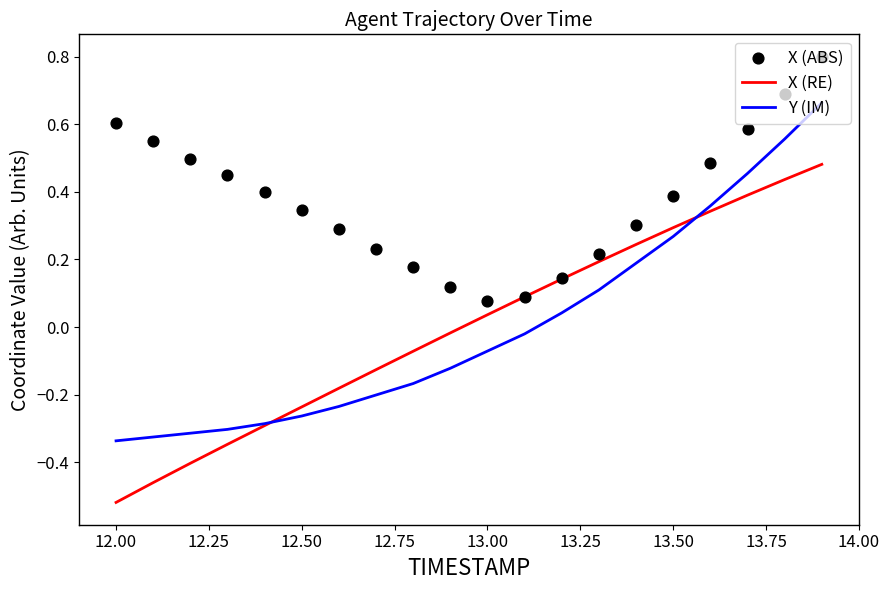

What are all the series names shown in the legend?

X (RE), Y (IM), X (ABS)